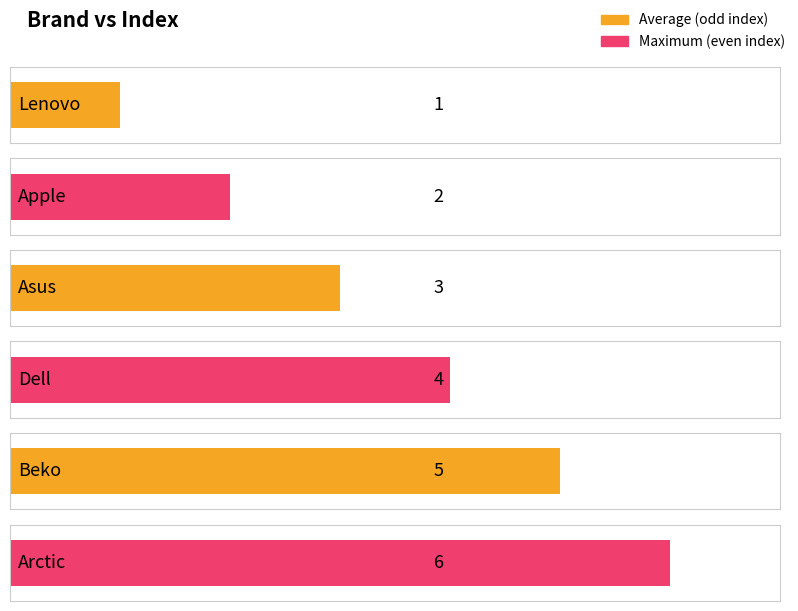

Is it true that the value at Apple is 3?

False